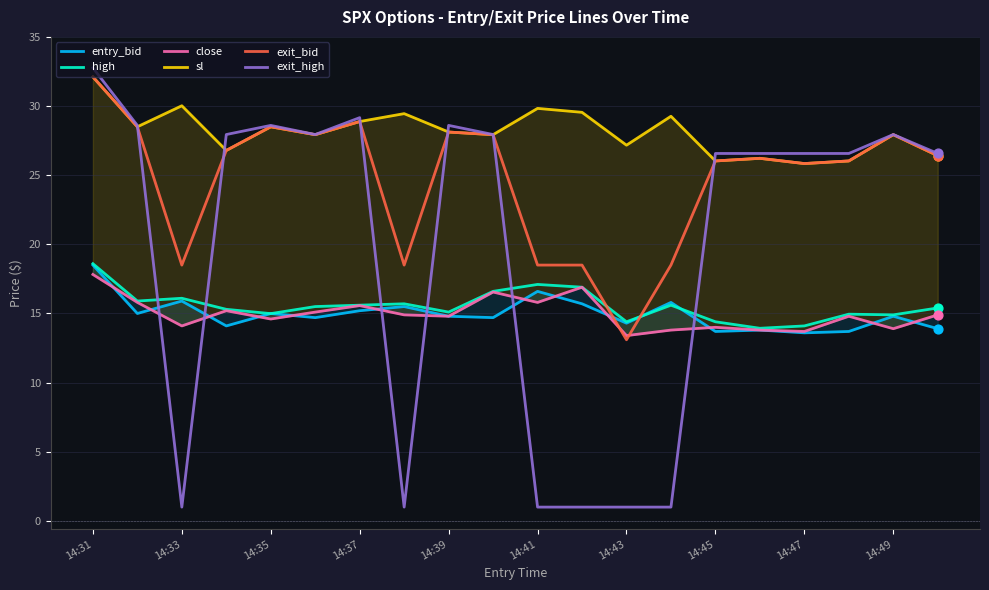

Which series contains the highest Y value?

exit_high